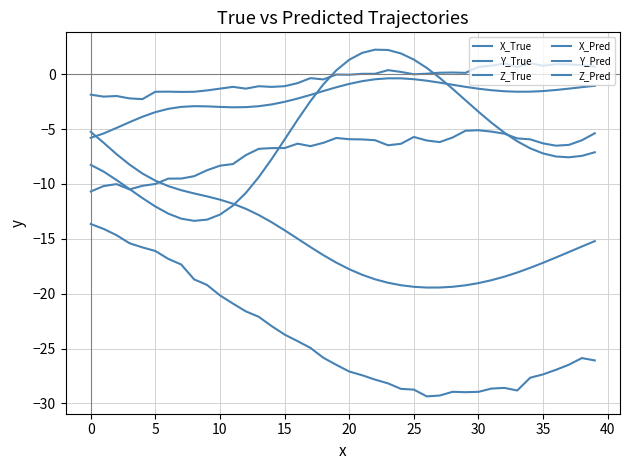

How many lines are shown in the chart?

6